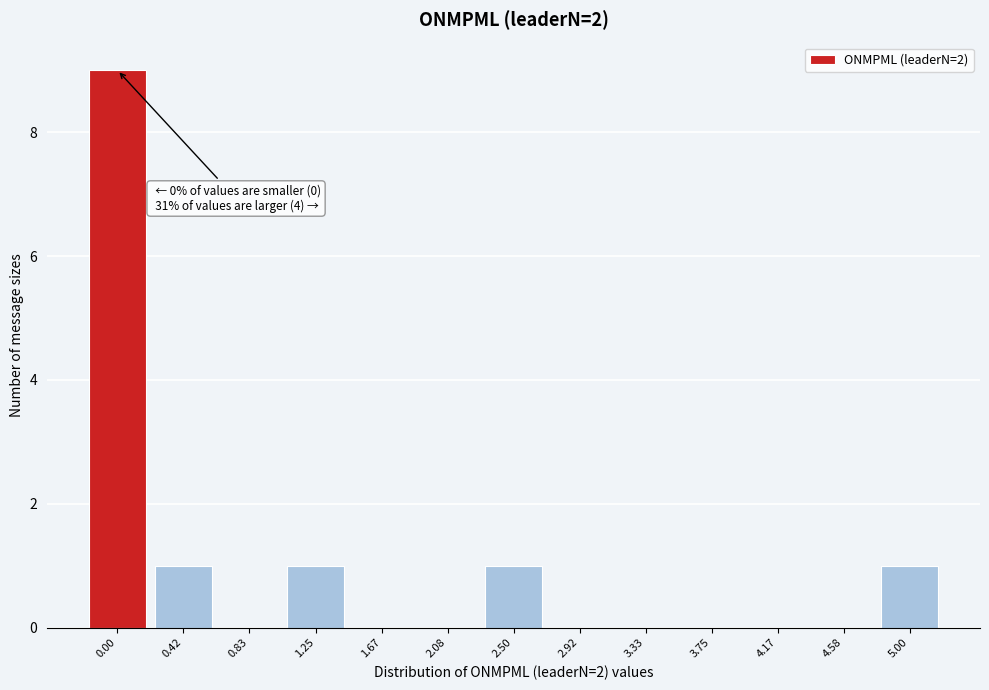

Reading right to left, list all the values displayed in this chart.

5.00=1	4.58=0	4.17=0	3.75=0	3.33=0	2.92=0	2.50=1	2.08=0	1.67=0	1.25=1	0.83=0	0.42=1	0.00=9